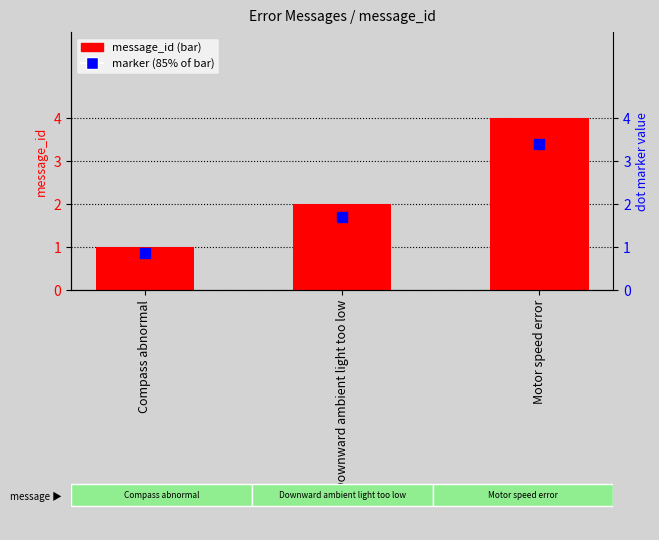

Are the bars grouped side by side (vs. stacked)?

No